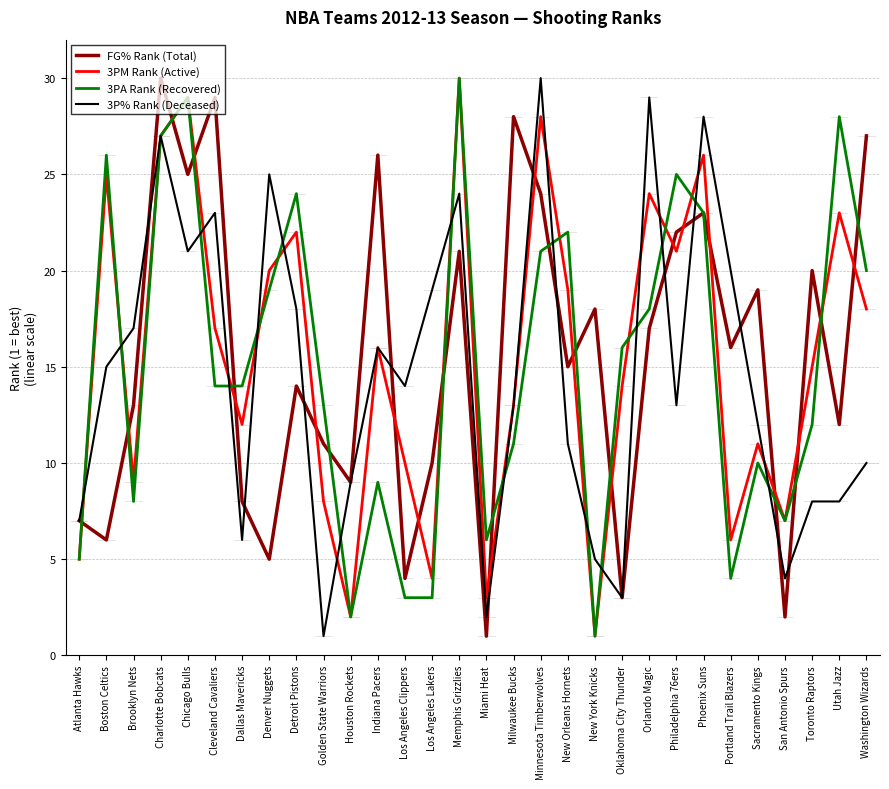

How many series are shown in this chart?

4